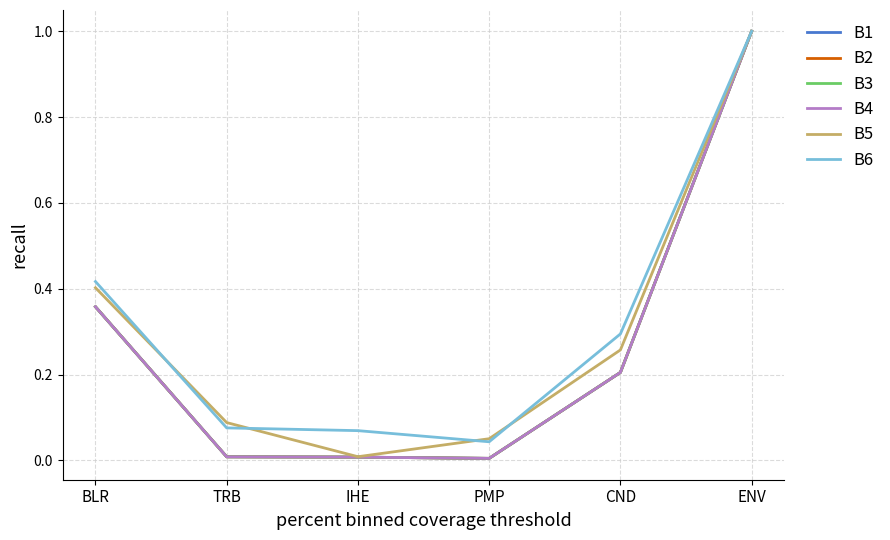

In B2, how many points are lower than both neighbors (excluding endpoints)?

1